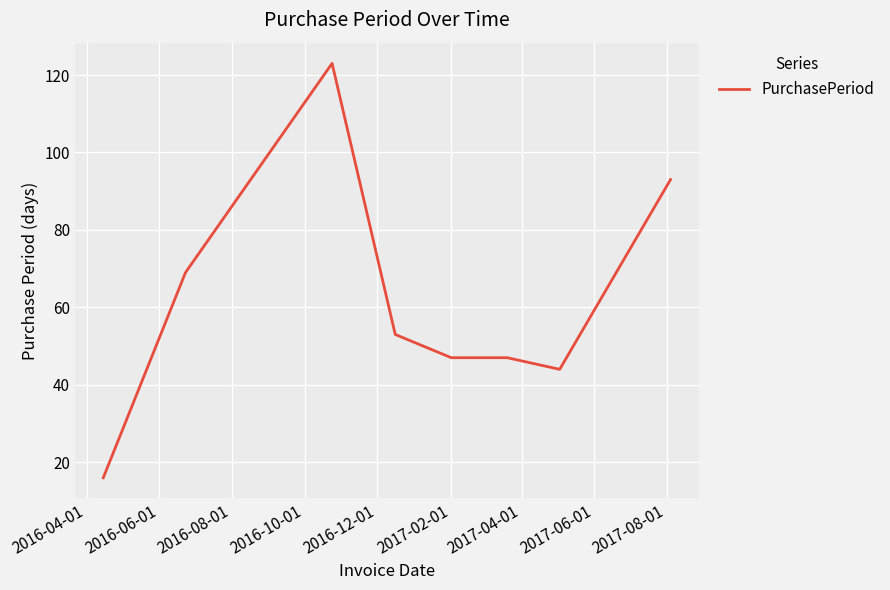

What is the greatest value displayed?

123